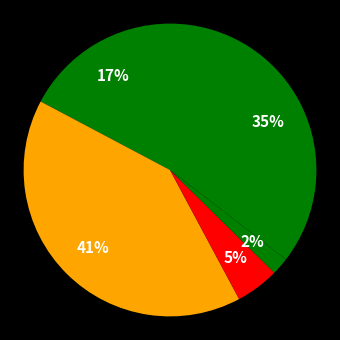

How many segments does this pie chart have?

5